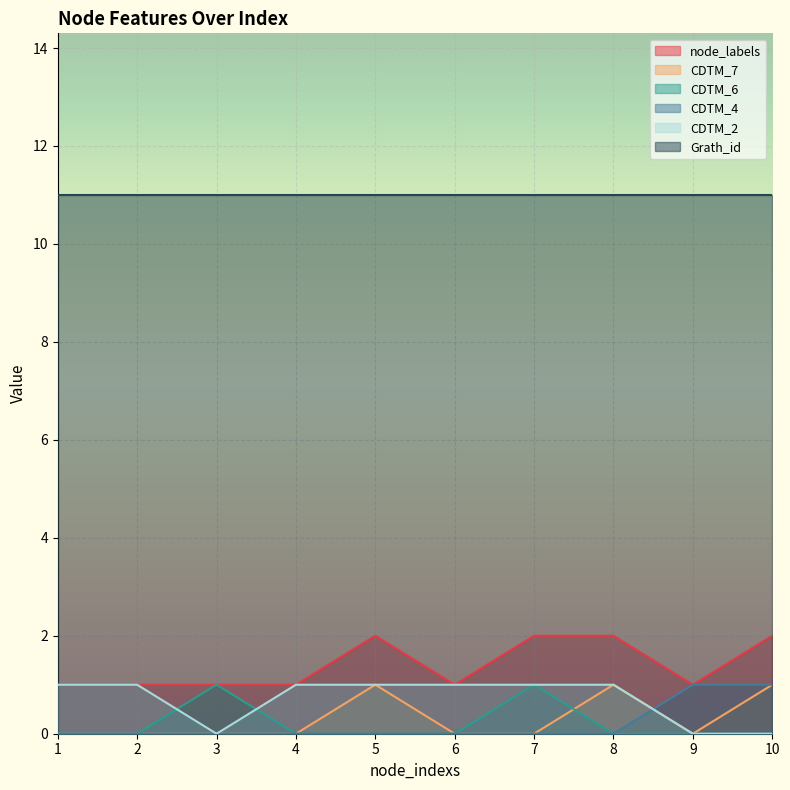

Which category has the highest value across all series?

5